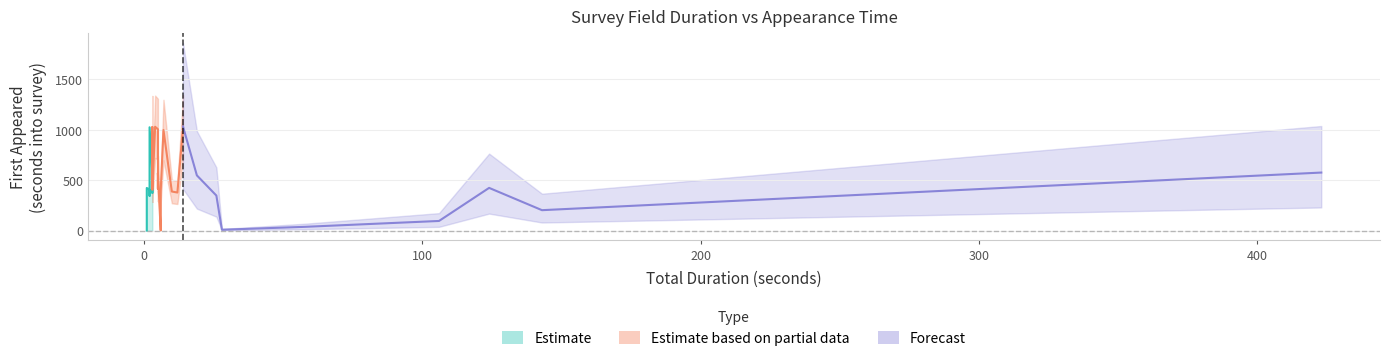

What is the minimum value for Total duration (seconds)?

1